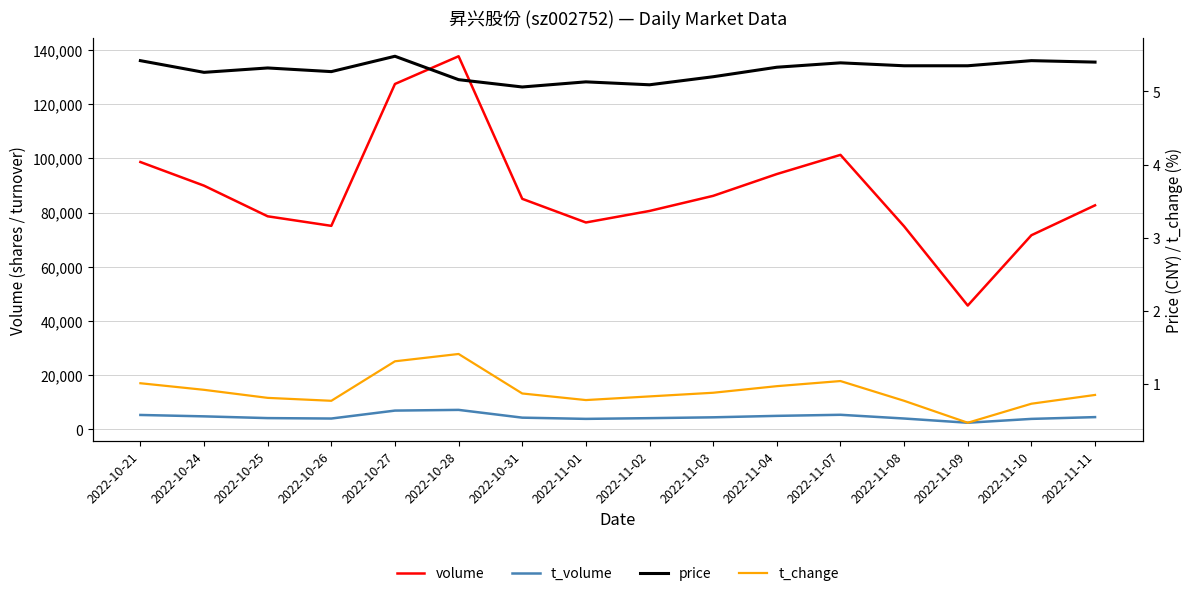

Does the chart display data point markers on the line(s)?

No